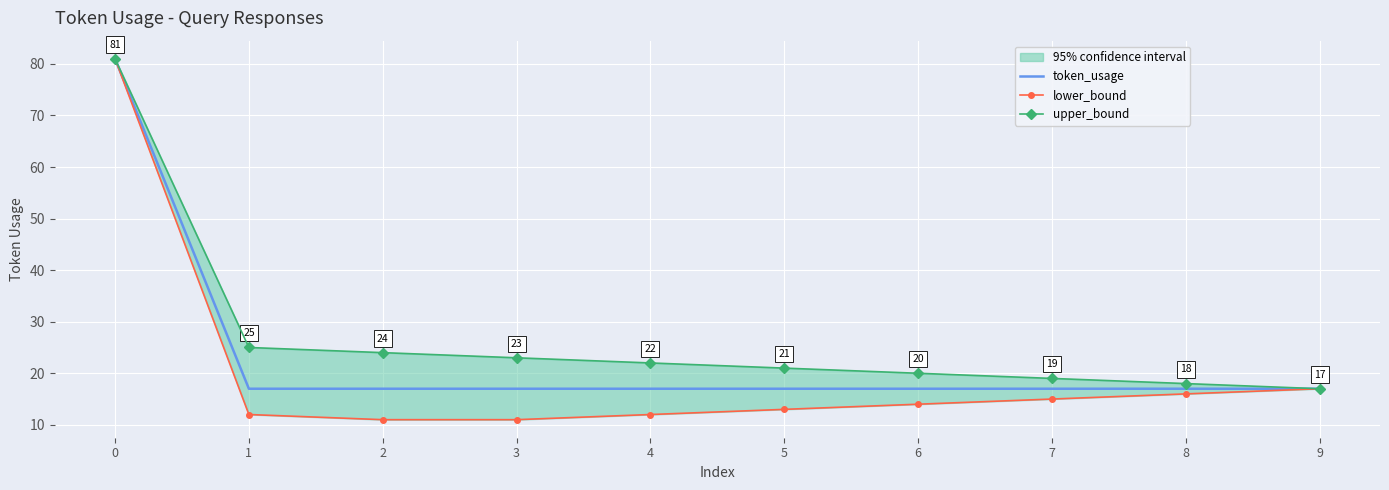

At how many categories does at least one series exceed 47?

1